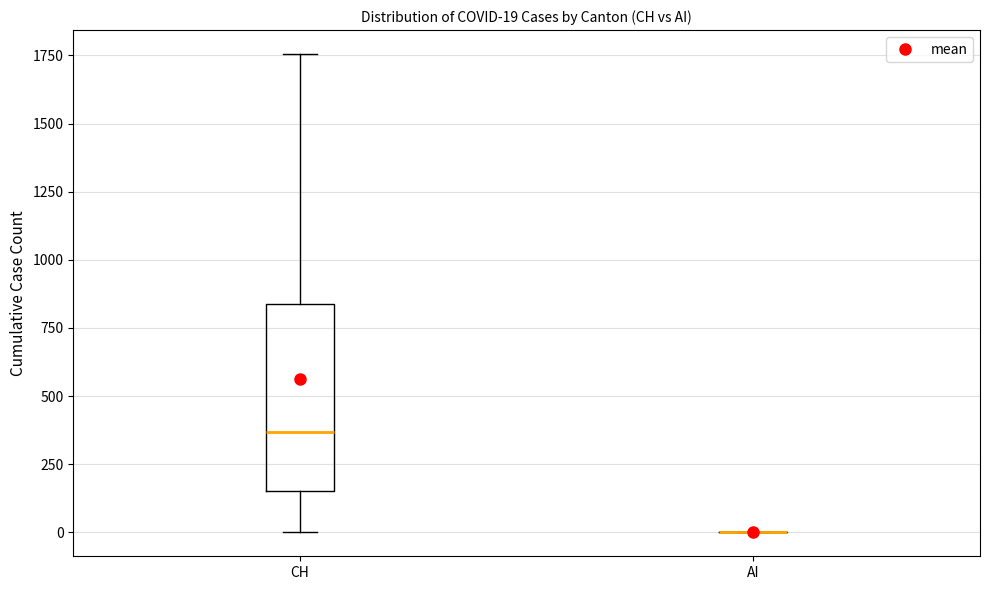

Which box is the tallest, from its lower edge to its upper edge?

CH